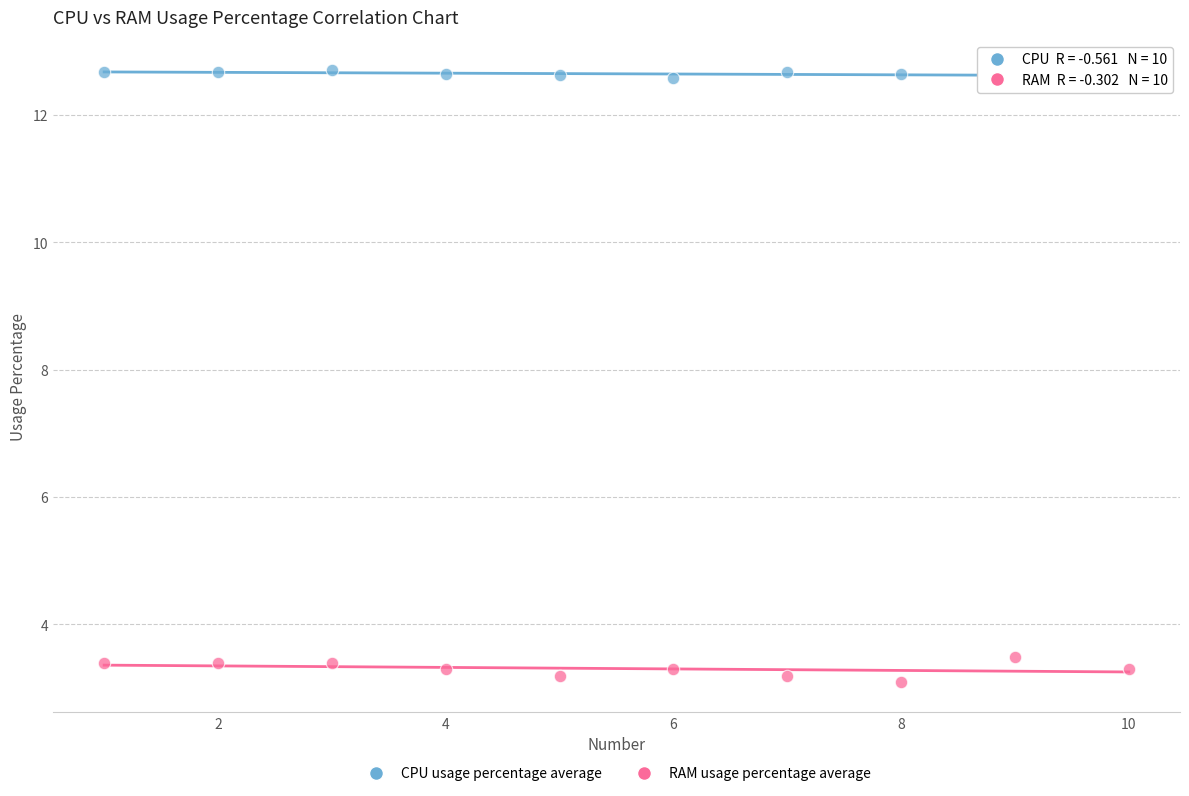

Which series reaches the maximum Y coordinate?

CPU usage percentage average